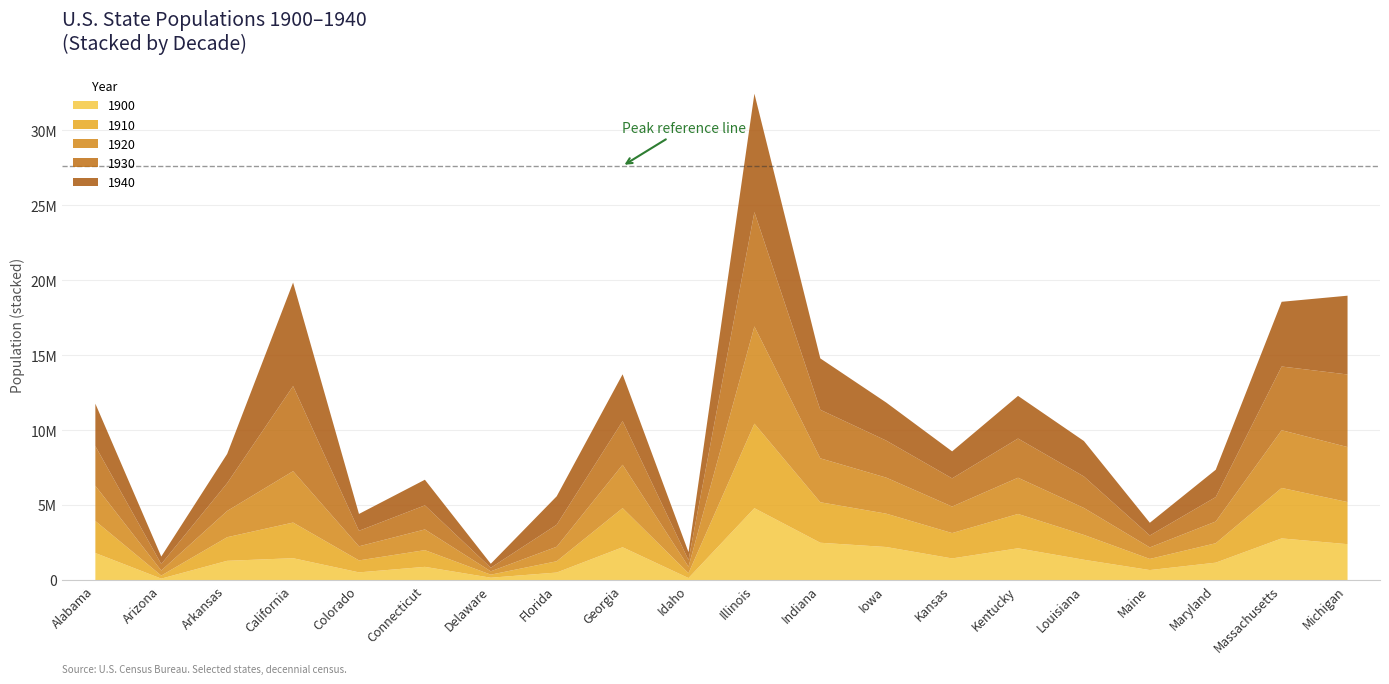

At which label does 1920 first exceed 1798509?

Alabama